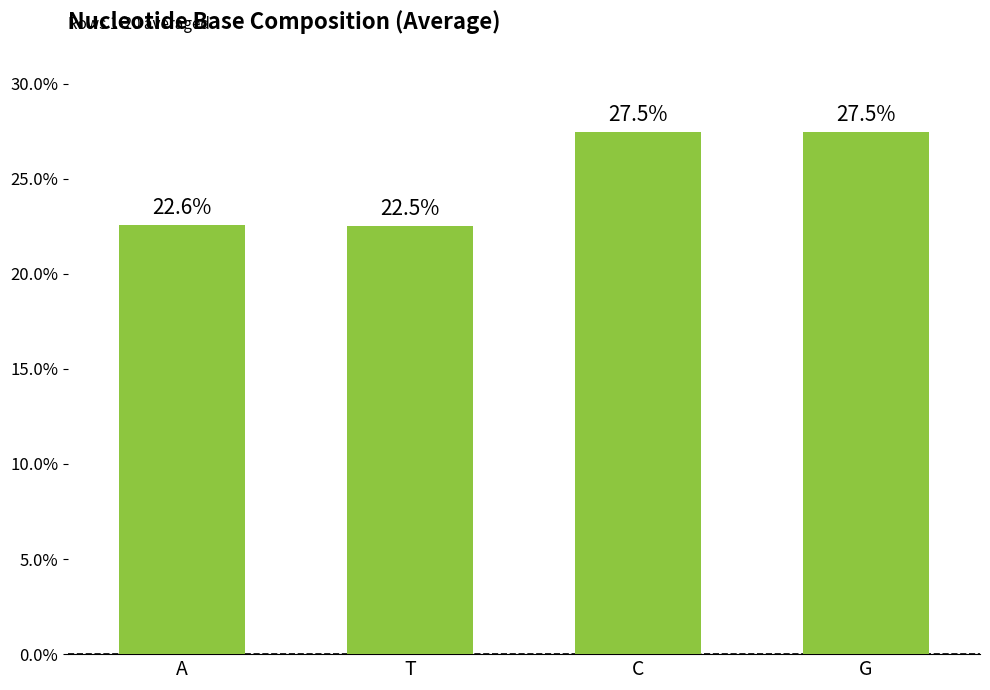

Are the bars horizontal?

No